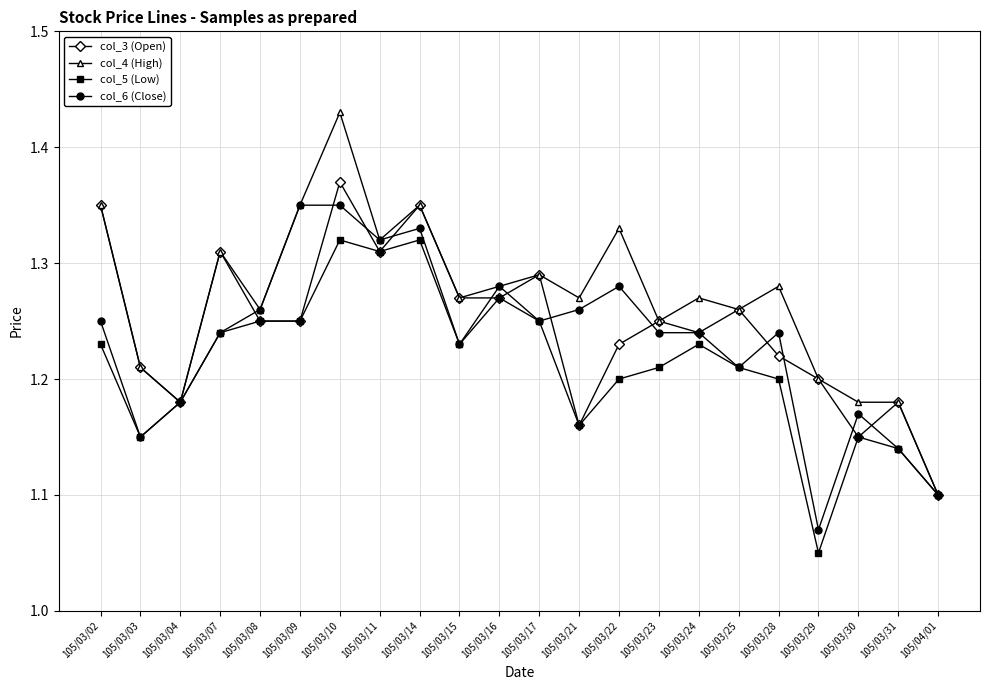

The value of col_5 (Low) at 105/03/08 is 1.8. True or false?

False